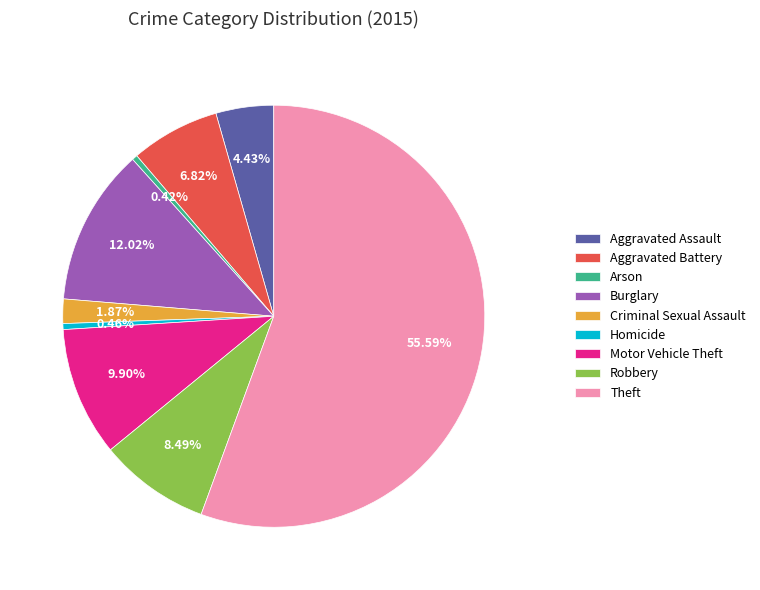

Which category has the biggest portion of the pie?

Theft